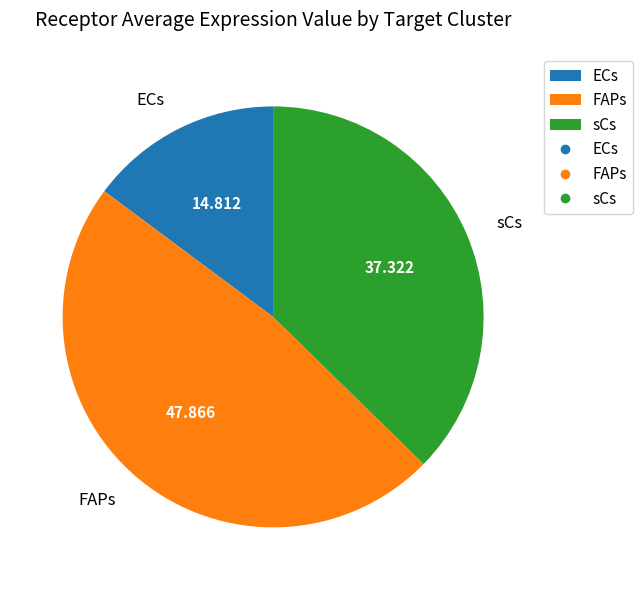

Is the sum of sCs and FAPs greater than half?

Yes